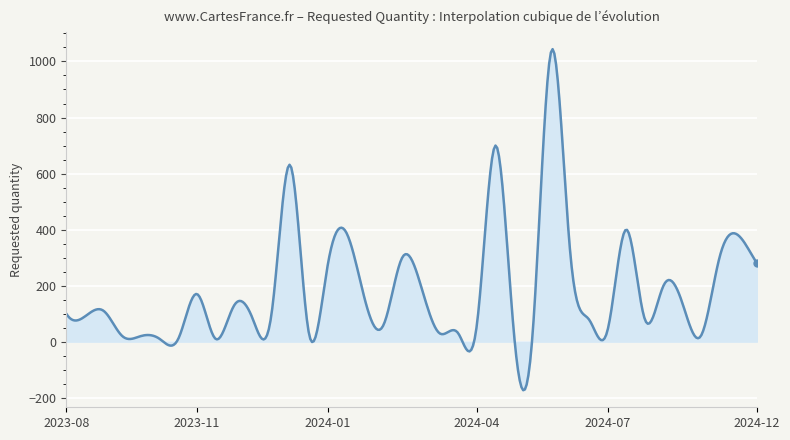

What is the greatest value displayed?

1044.1